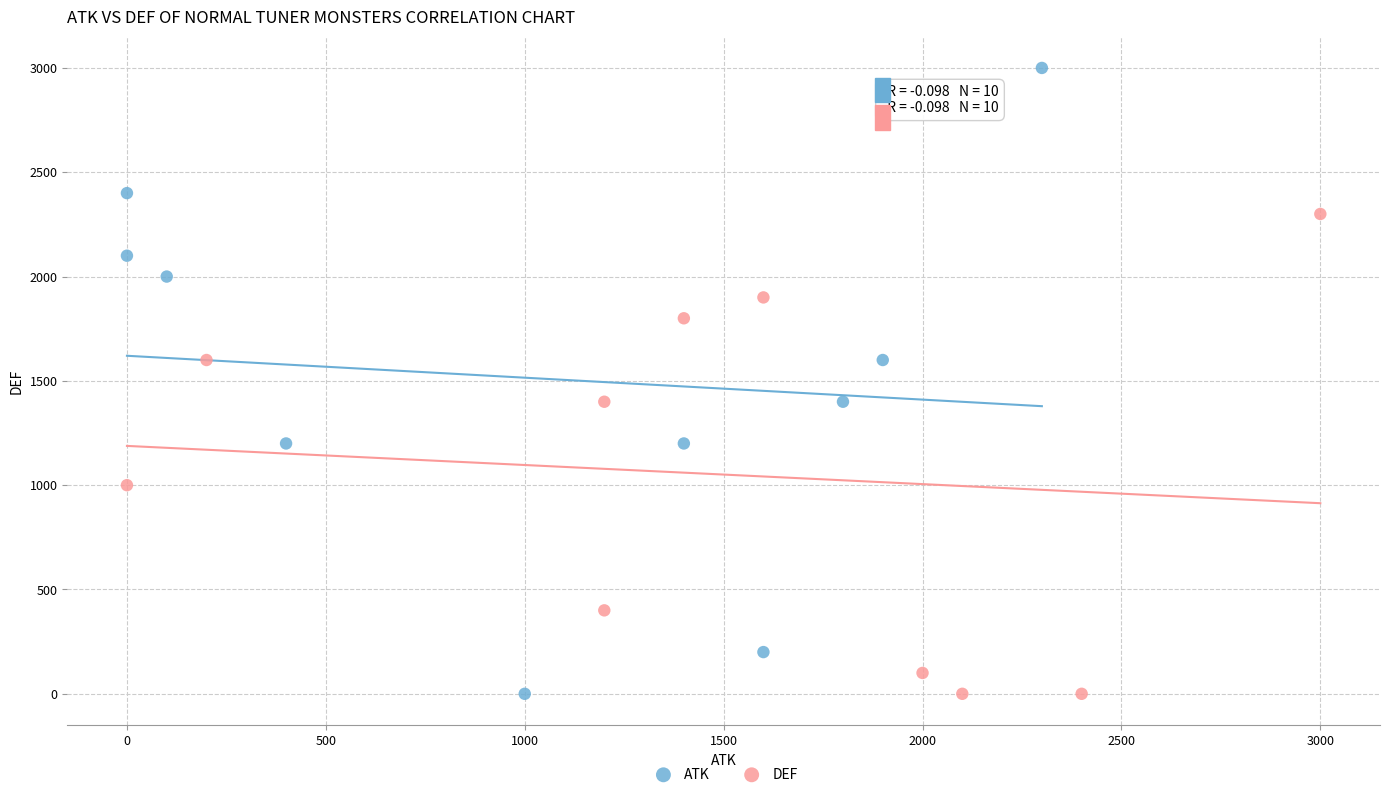

Which series contains the highest Y value?

ATK